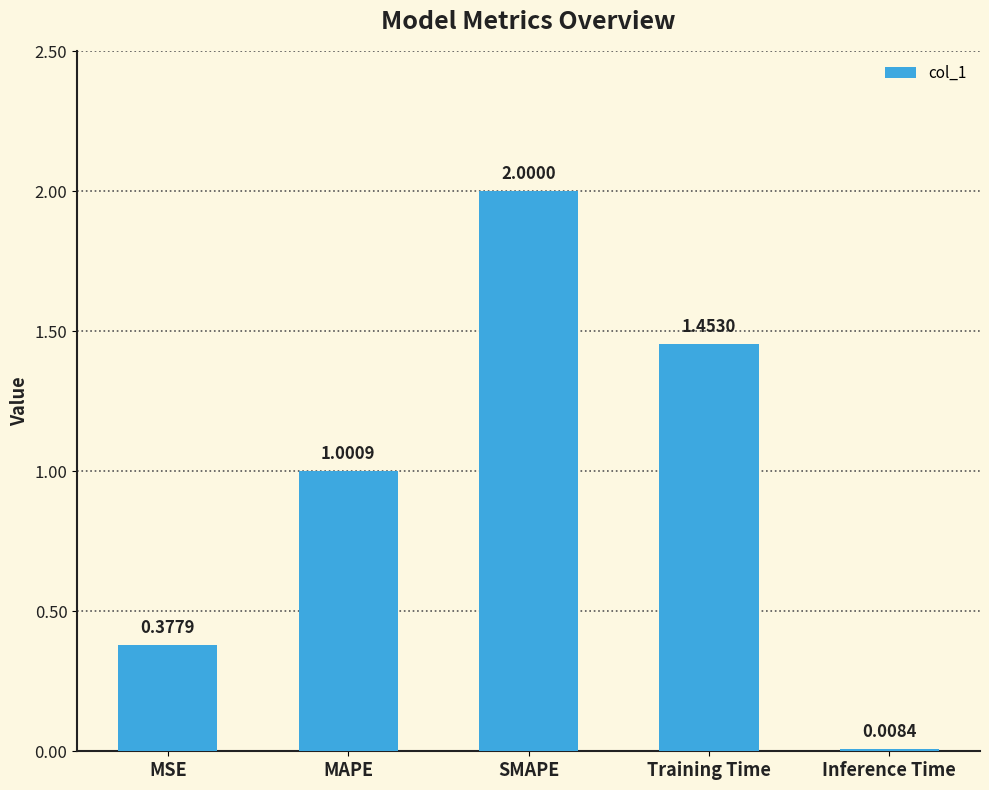

What is the label of the 4th bar from the left?

Training Time